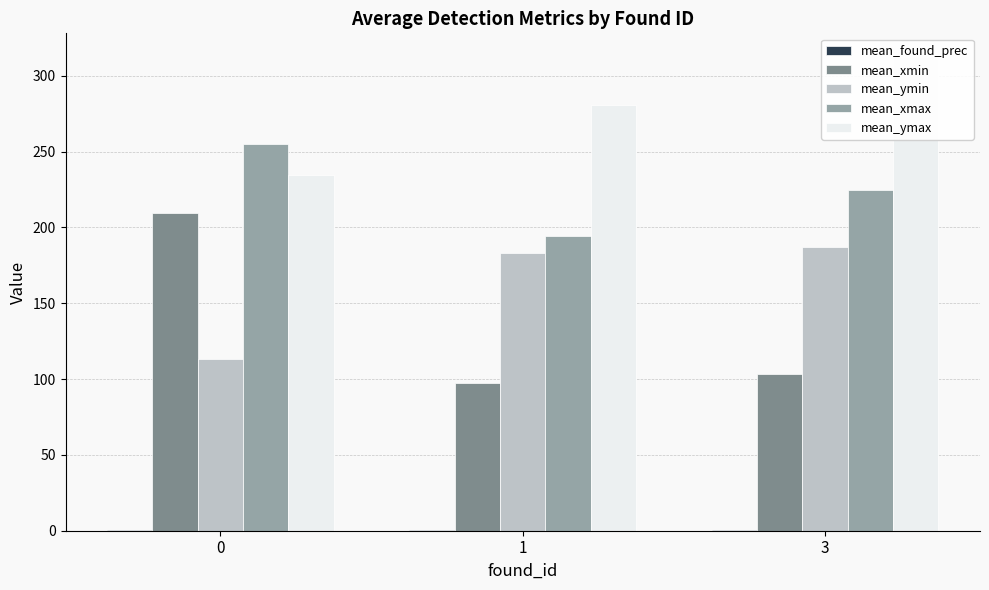

What are all the series names shown in the legend?

mean_found_prec, mean_xmin, mean_ymin, mean_xmax, mean_ymax